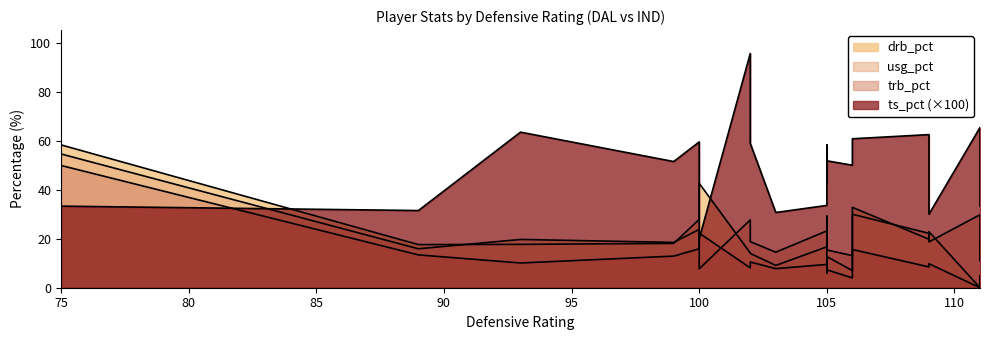

How many interior local valleys does the trb_pct series have?

7